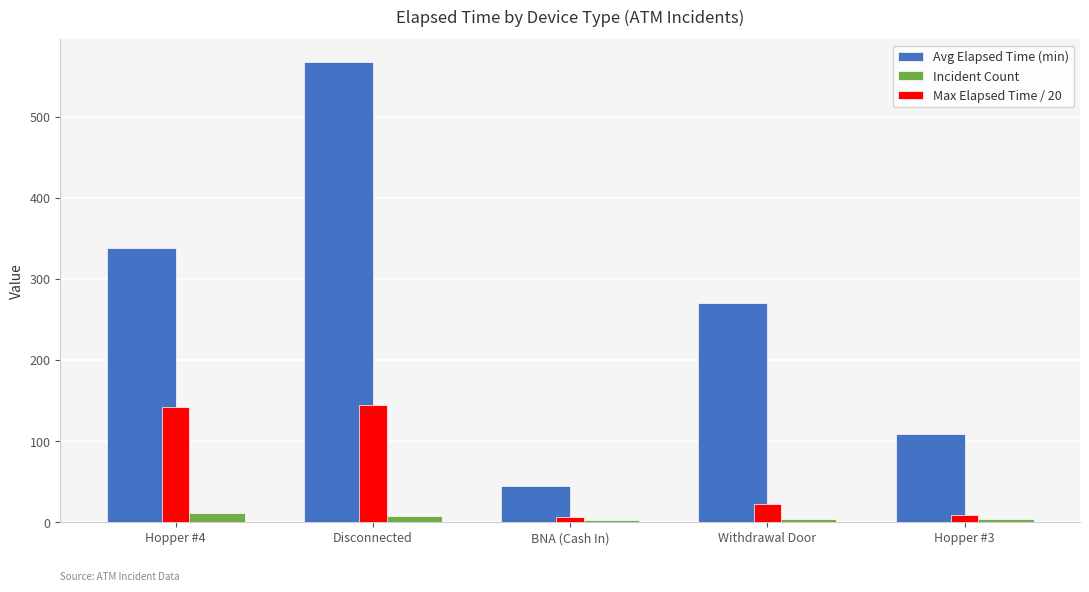

What is the average value of the Avg Elapsed Time (min) series?

265.8